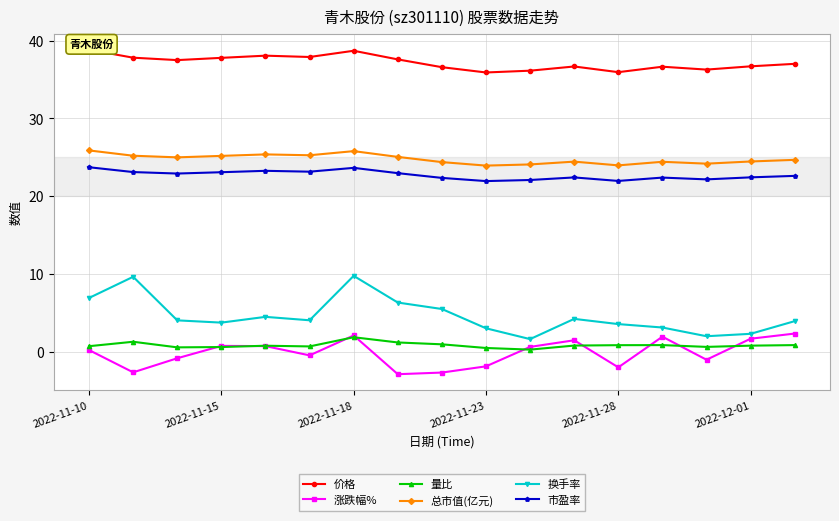

At how many categories does at least one series exceed 27?

17